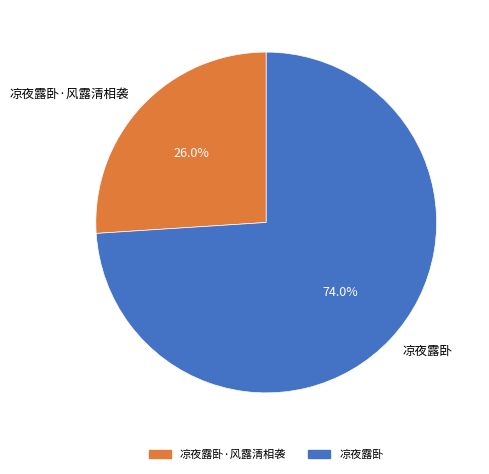

How many segments does this pie chart have?

2